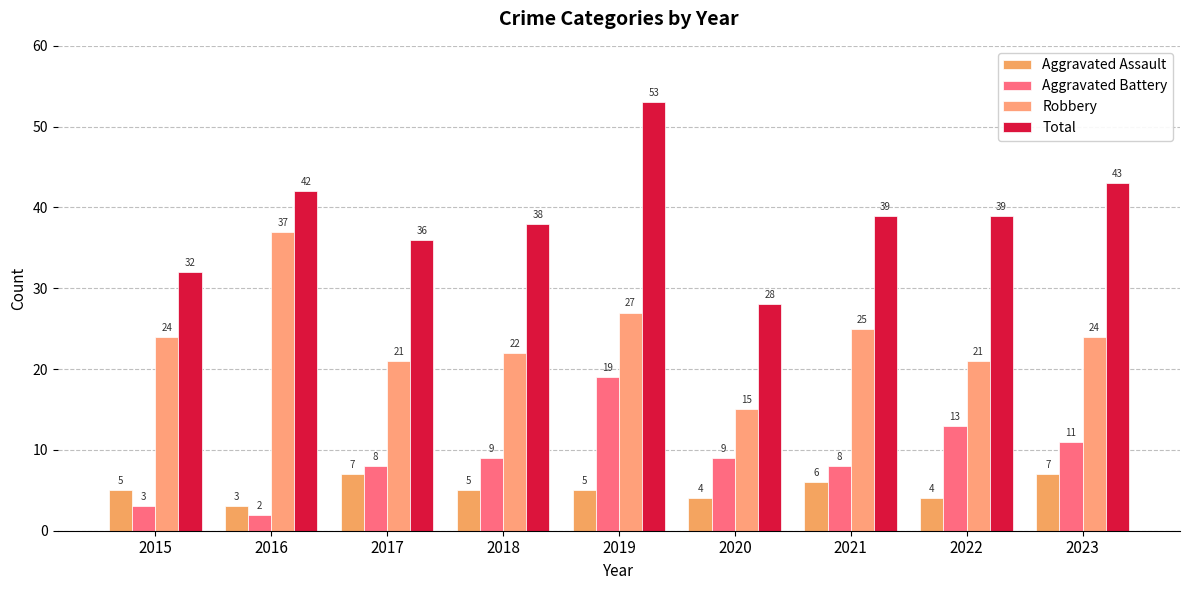

Reading left to right, transcribe all the data shown in this chart.

Aggravated Assault: 5	3	7	5	5	4	6	4	7
Aggravated Battery: 3	2	8	9	19	9	8	13	11
Robbery: 24	37	21	22	27	15	25	21	24
Total: 32	42	36	38	53	28	39	39	43